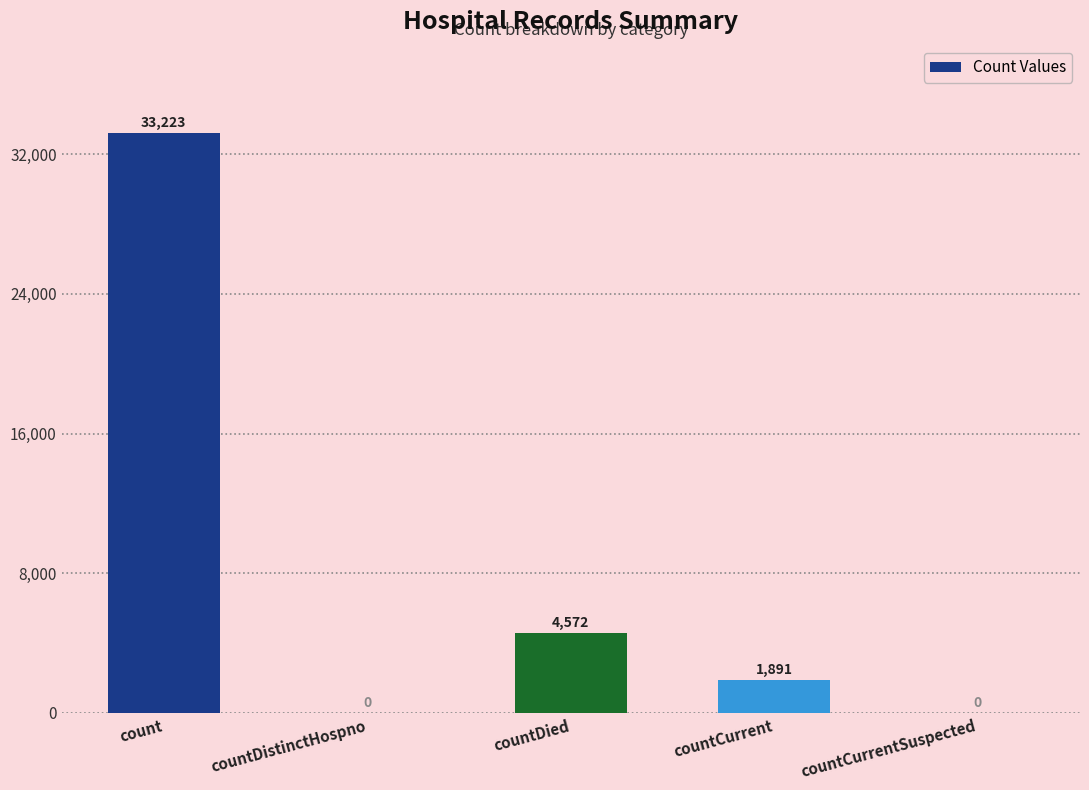

Reading right to left, what are all the values shown in this chart?

countCurrentSuspected=0	countCurrent=1891	countDied=4572	countDistinctHospno=0	count=33223